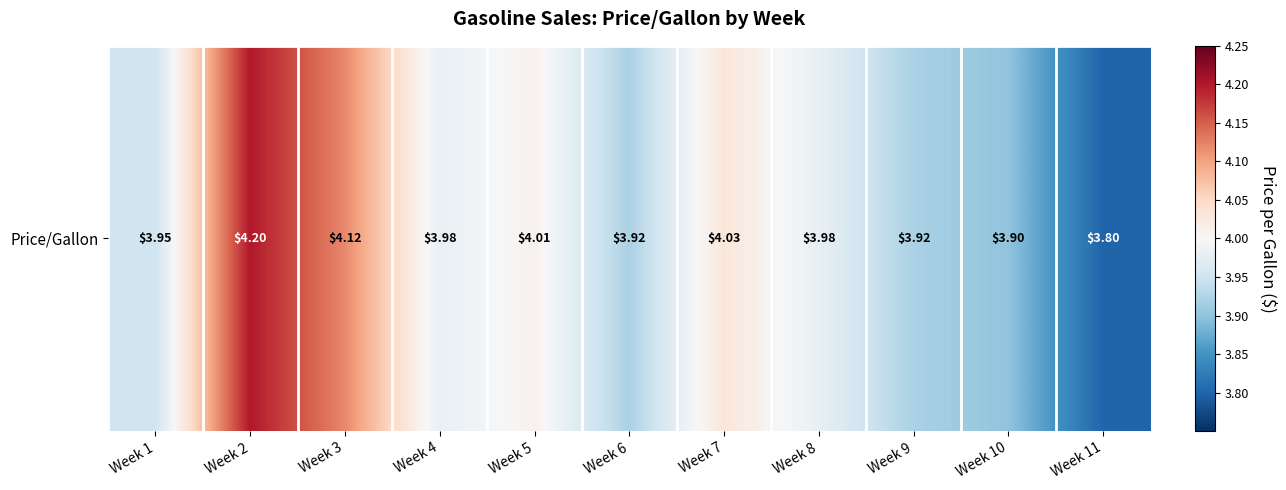

True or false: the data shows 4.2 at Week 2.

True